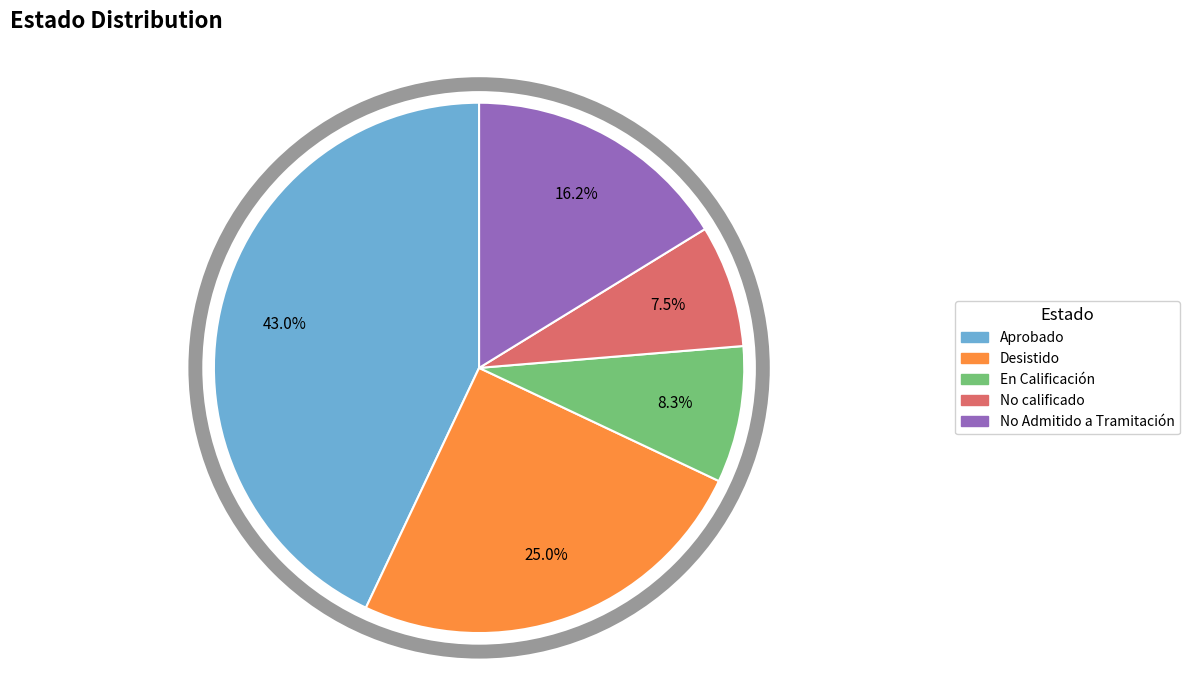

Is there any slice that represents more than half of the pie?

No